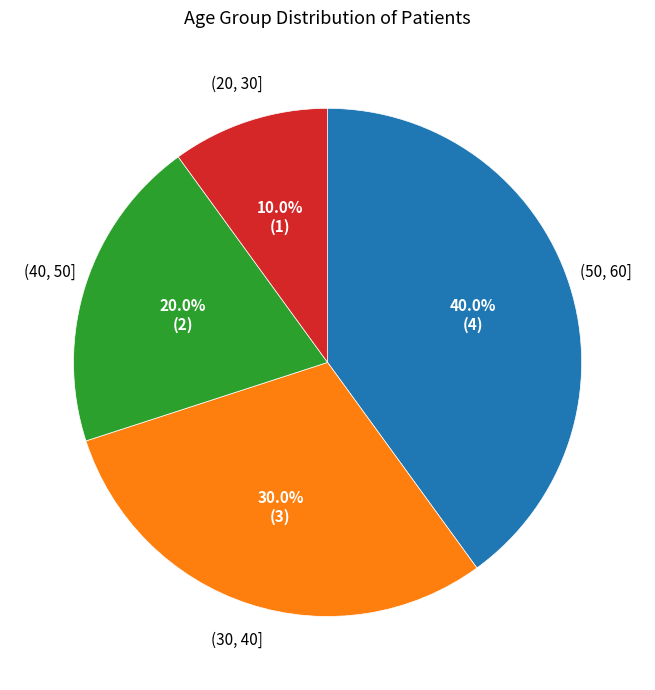

Does any single category account for the majority?

No